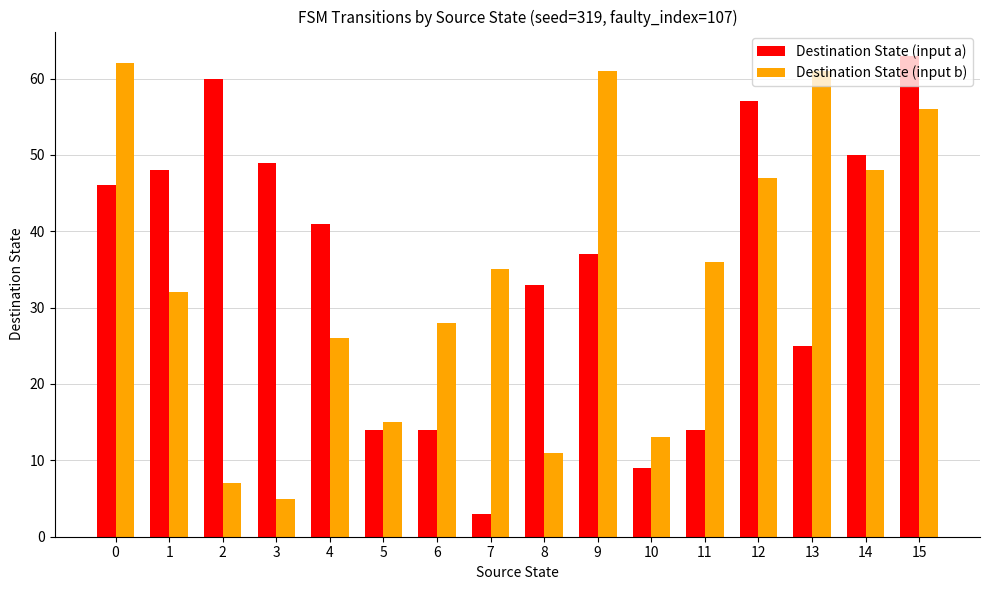

Read the Destination State (input b) value at 6, to the nearest 10.

30